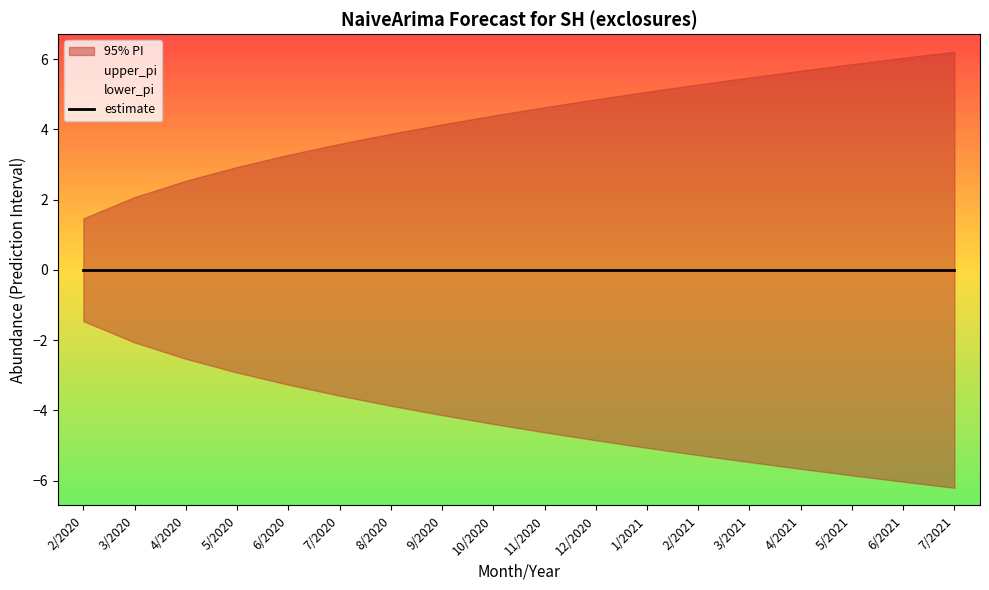

What is the label of the 9th point from the right?

11/2020